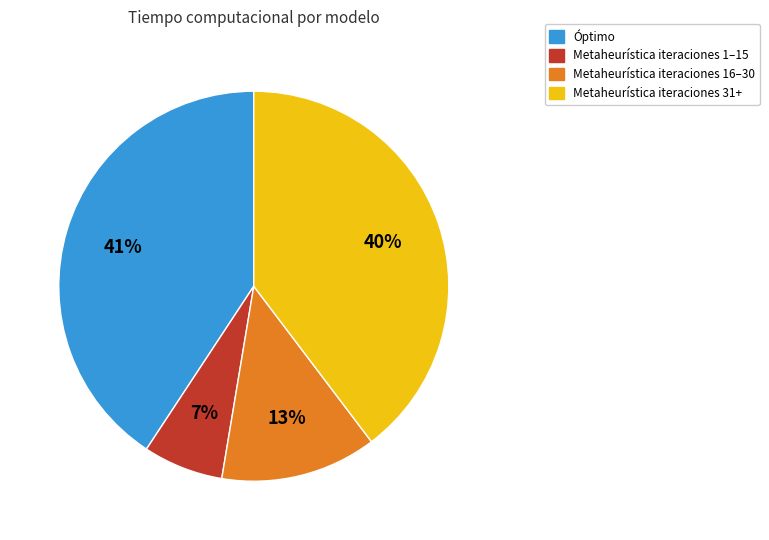

Which slice is the largest?

Óptimo